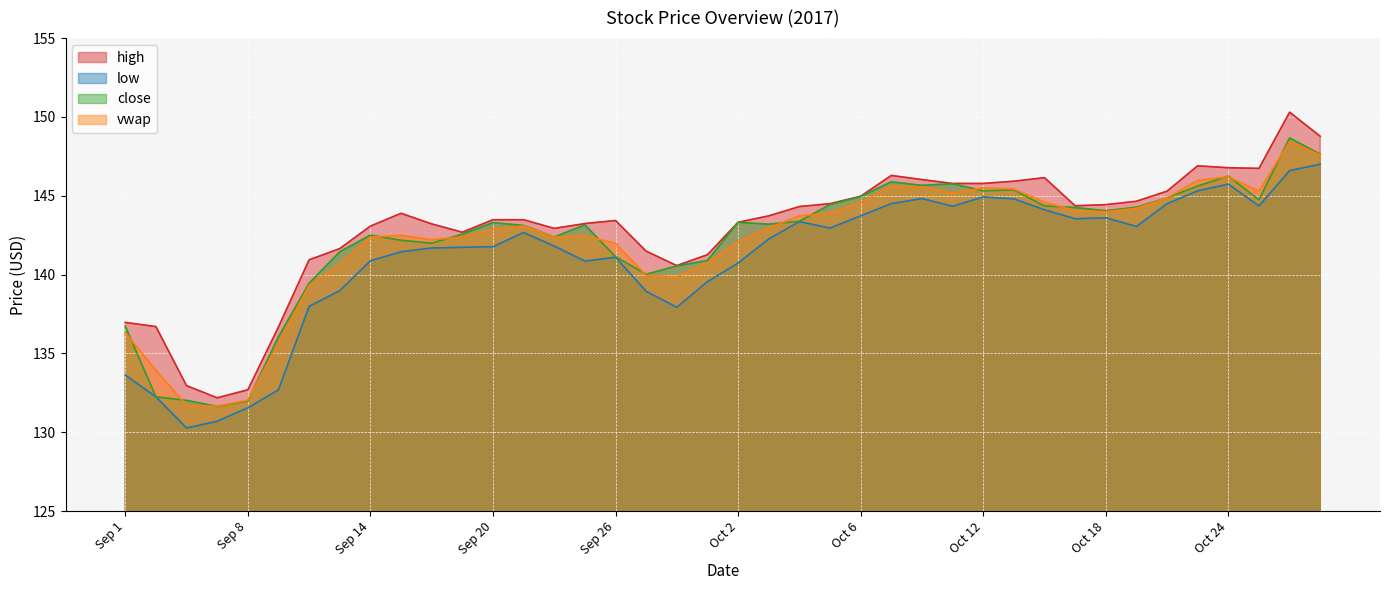

What is the sum of the low values at Sep 12 and Sep 28?

275.9